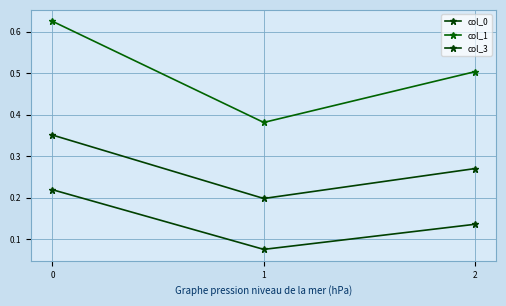

Does the chart display data point markers on the line(s)?

Yes